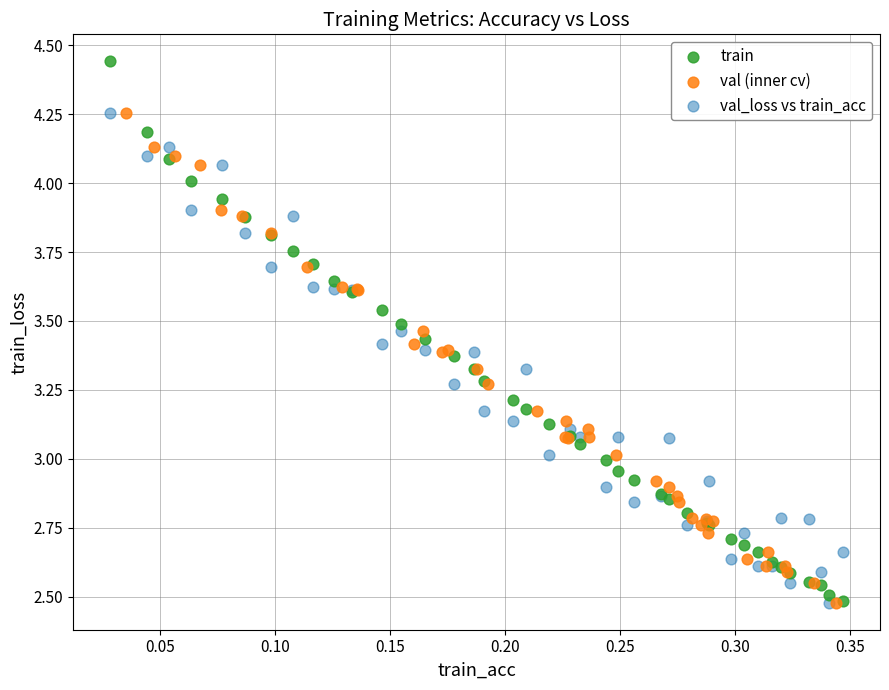

What are all the series names shown in the legend?

train, val (inner cv), val_loss vs train_acc